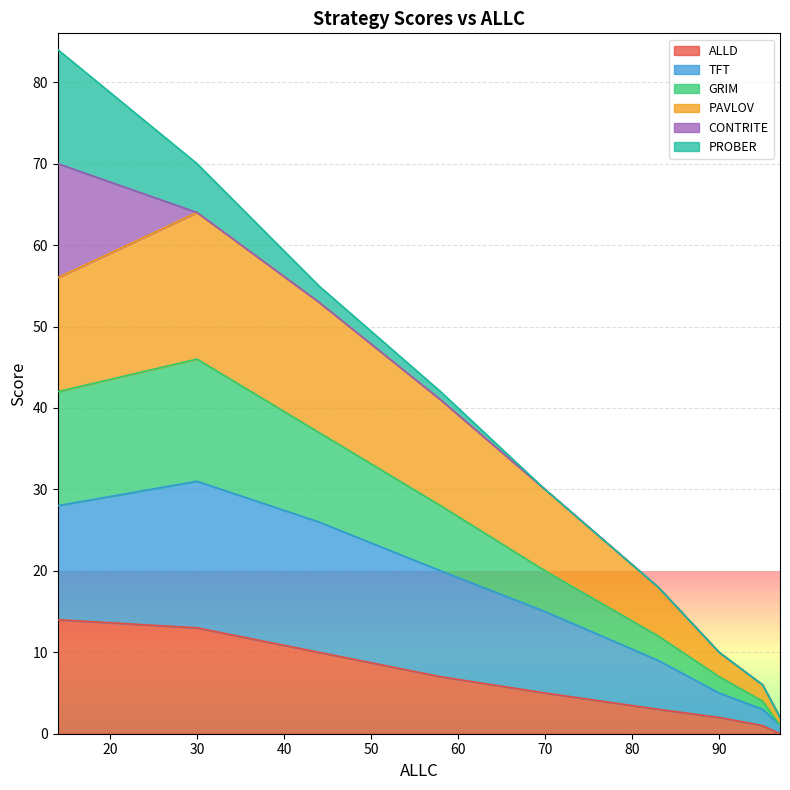

Is the value of PAVLOV at 30 greater than the value of GRIM at 44?

No